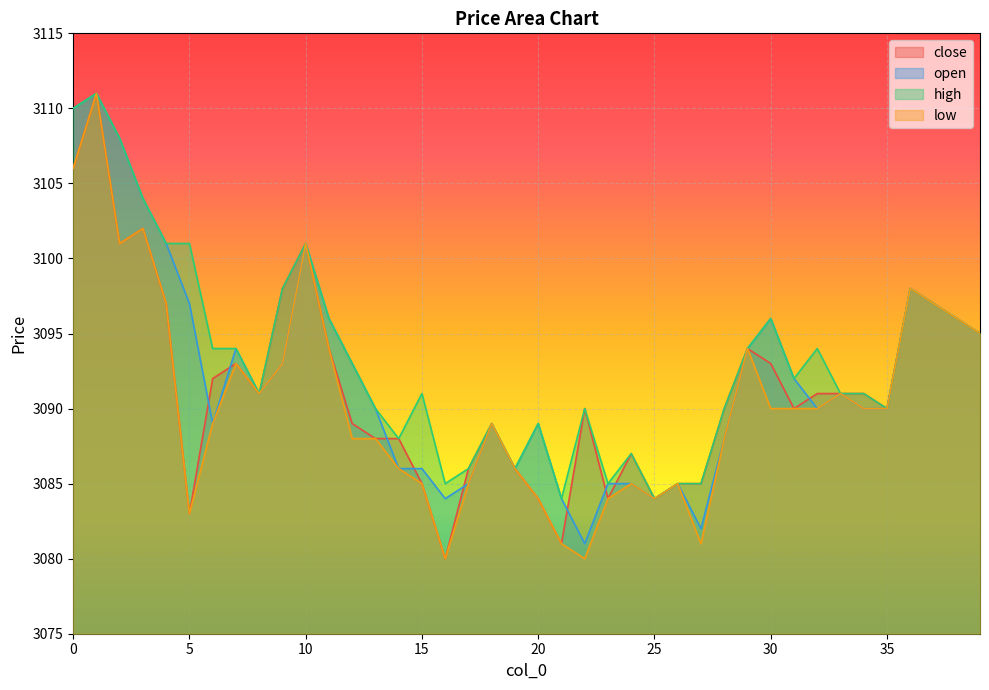

Which series changed the most between 26 and 33?

close